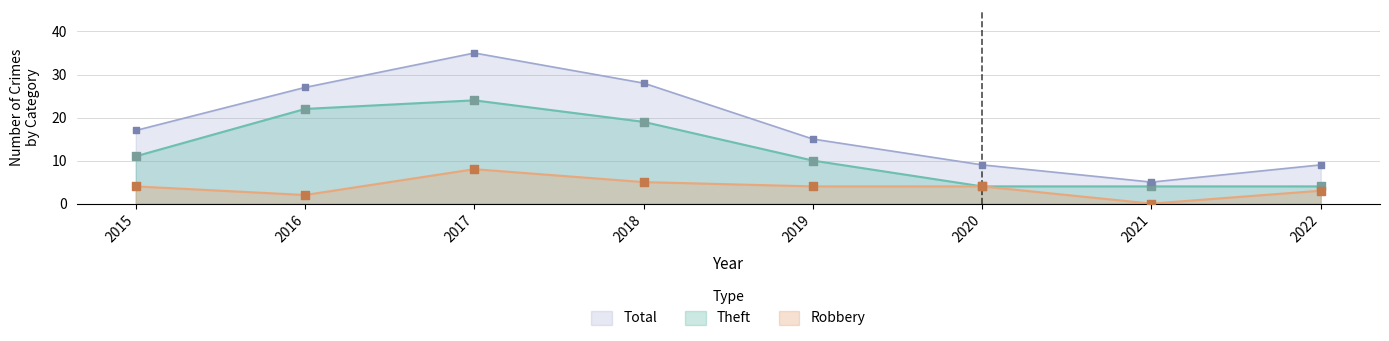

At which category is the sum across all series the highest?

2017